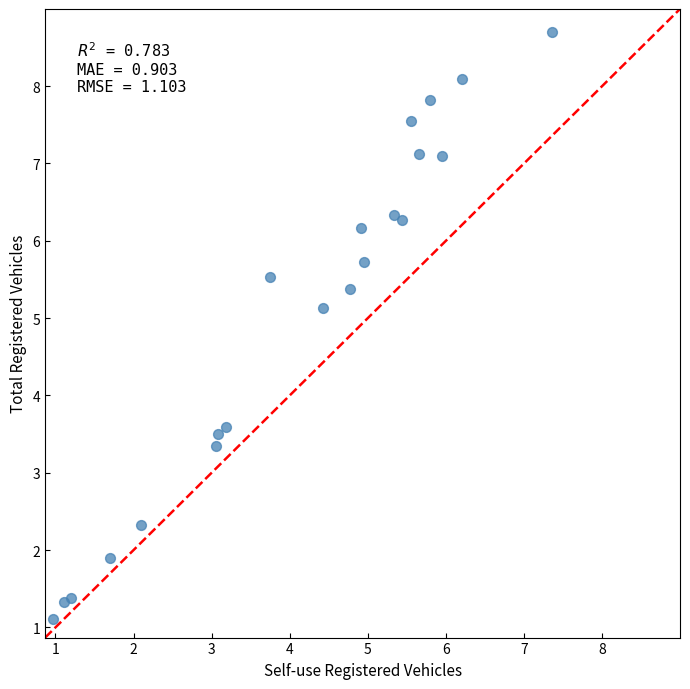

What is the range of X values (max minus min)?

6.4